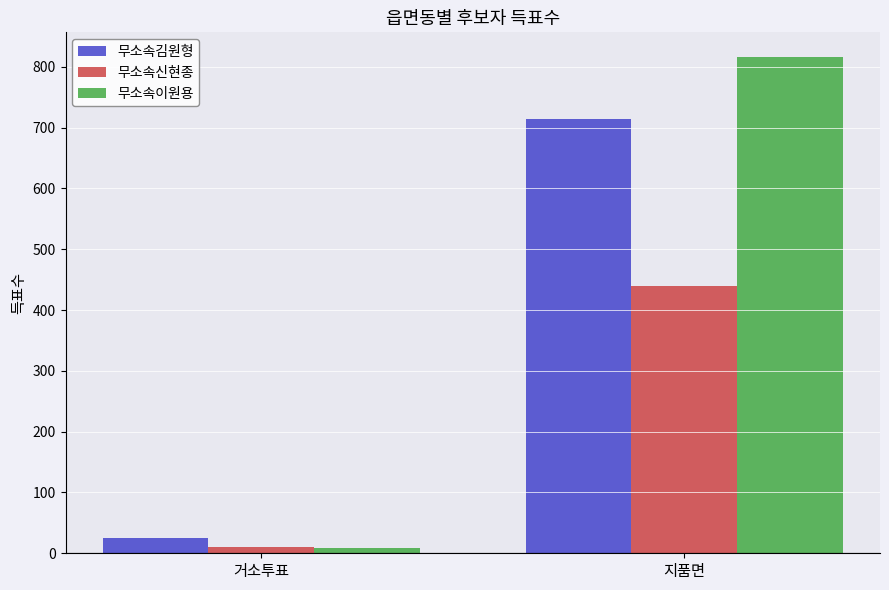

How many series are shown in this chart?

3